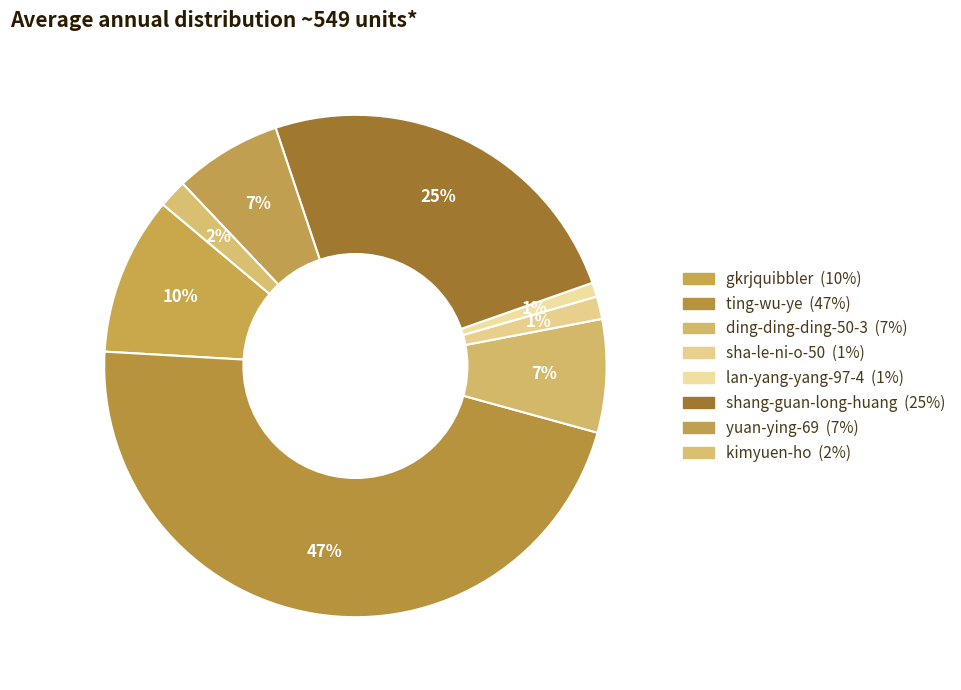

What percentage do gkrjquibbler and ting-wu-ye together represent?

56.8%